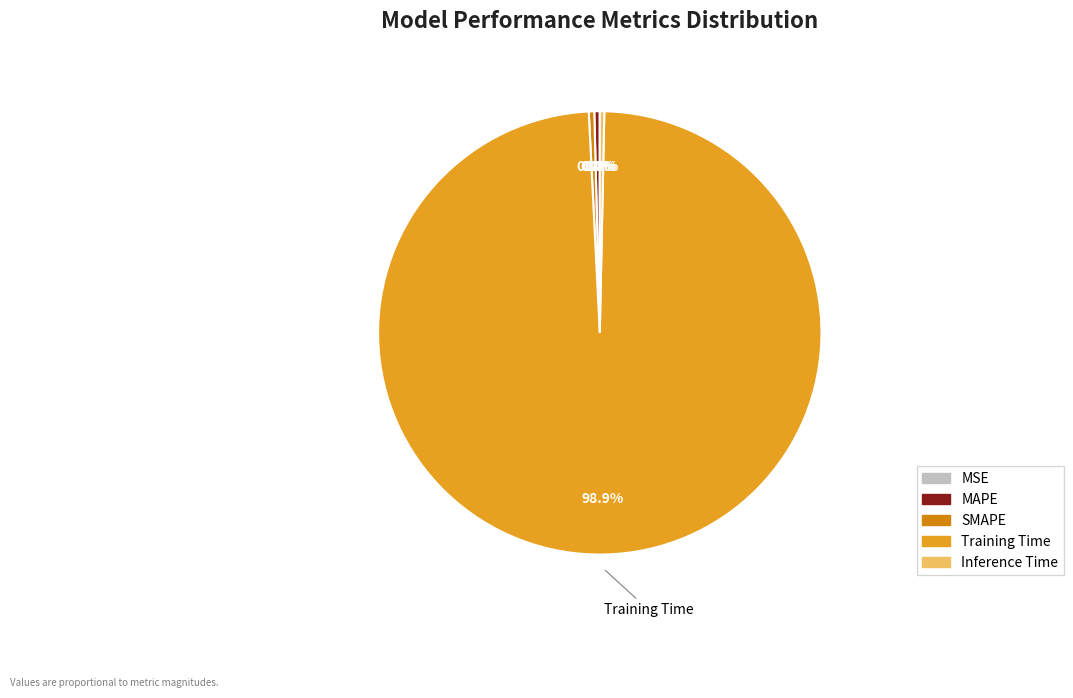

Do Training Time and MSE together represent more than half of the pie?

Yes